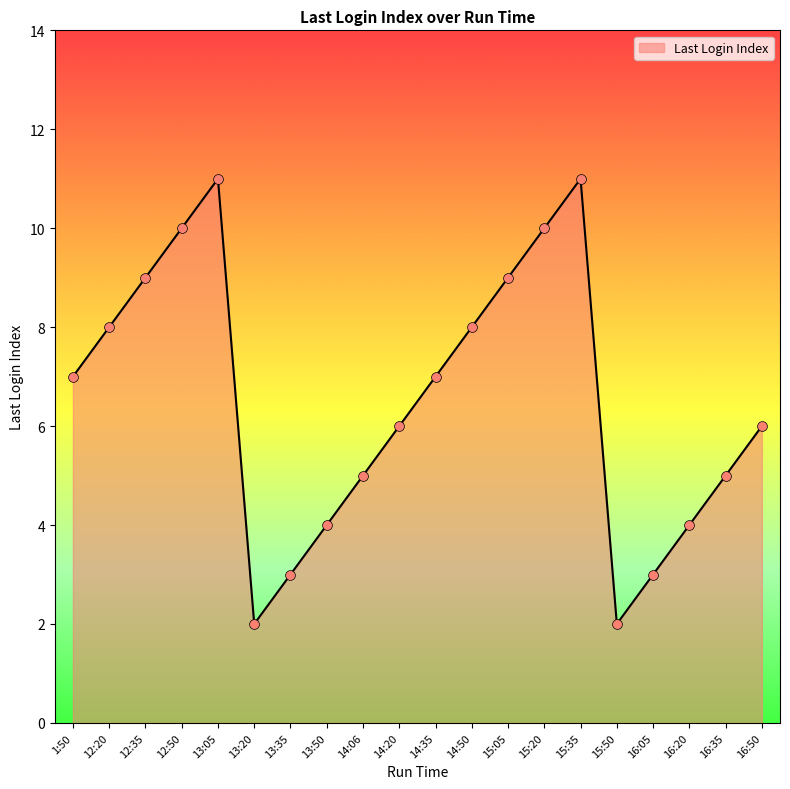

What is the ratio of the value at 15:50 to the value at 14:35?

0.3